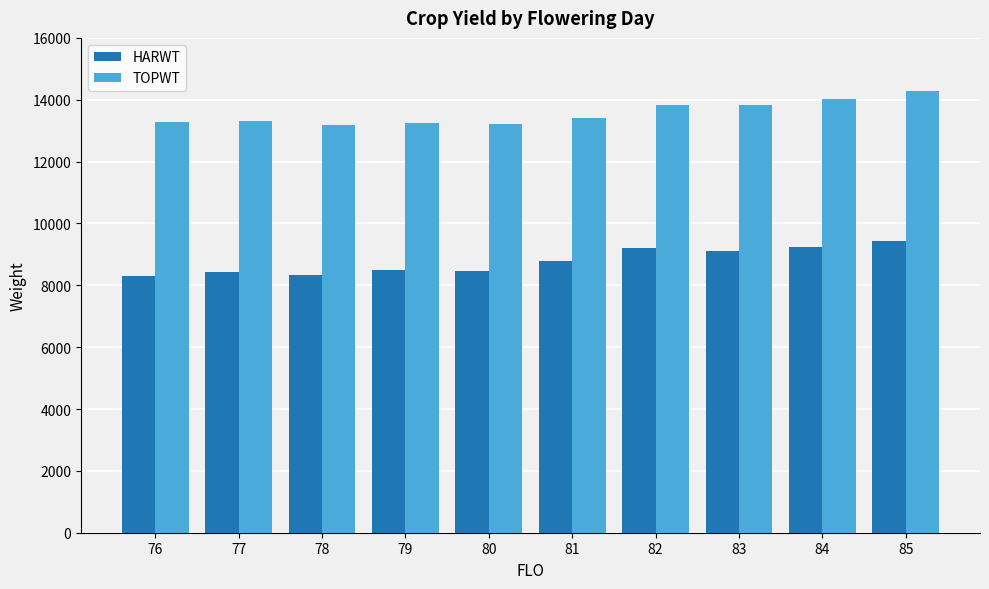

How many data points in HARWT are above 8777?

5